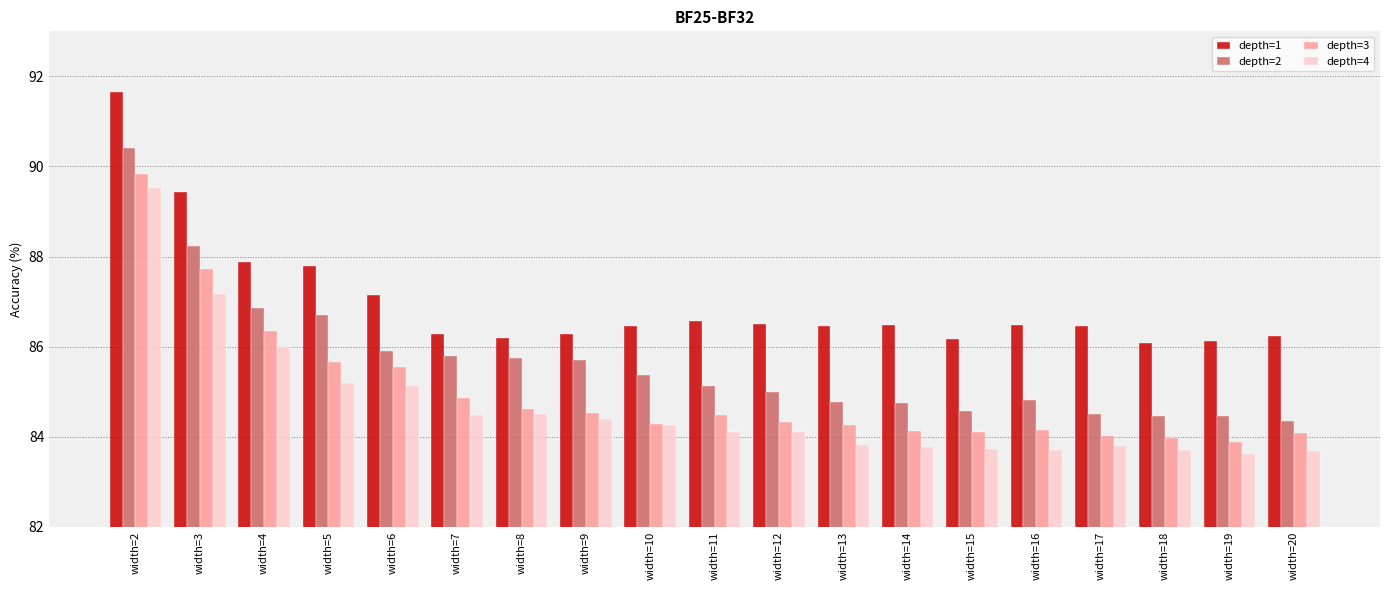

How many values in the depth=4 series are below 84?

8